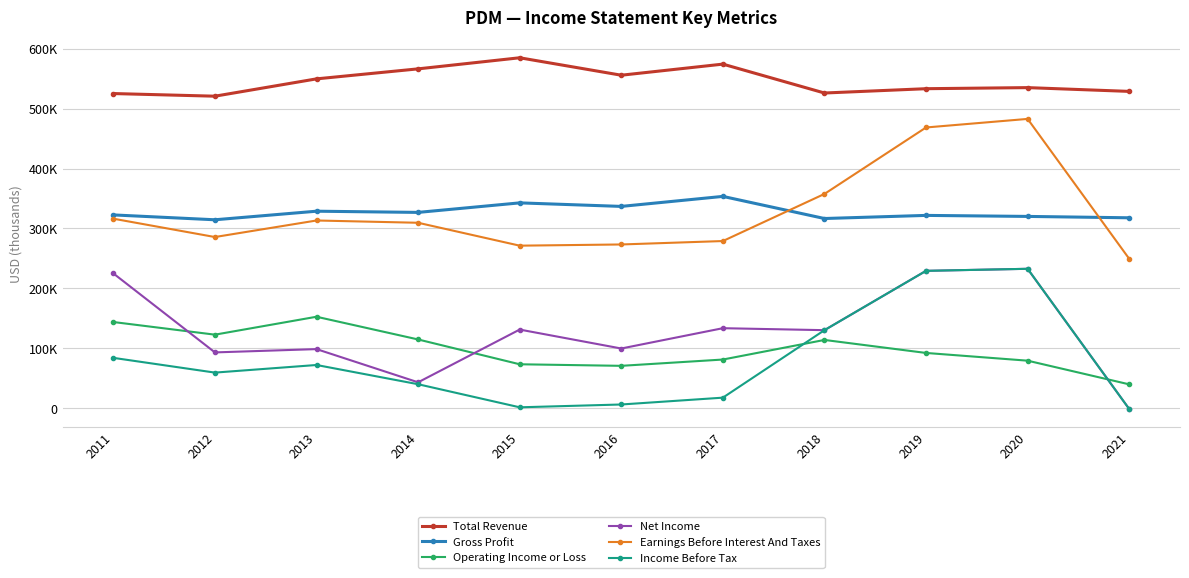

True or false: Gross Profit has a value of 353500 at 2017.

True